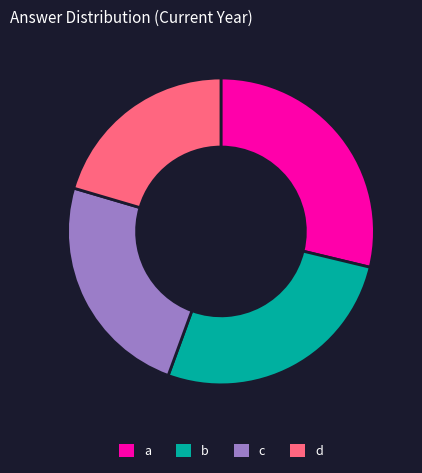

Does a represent more than half of the total?

No